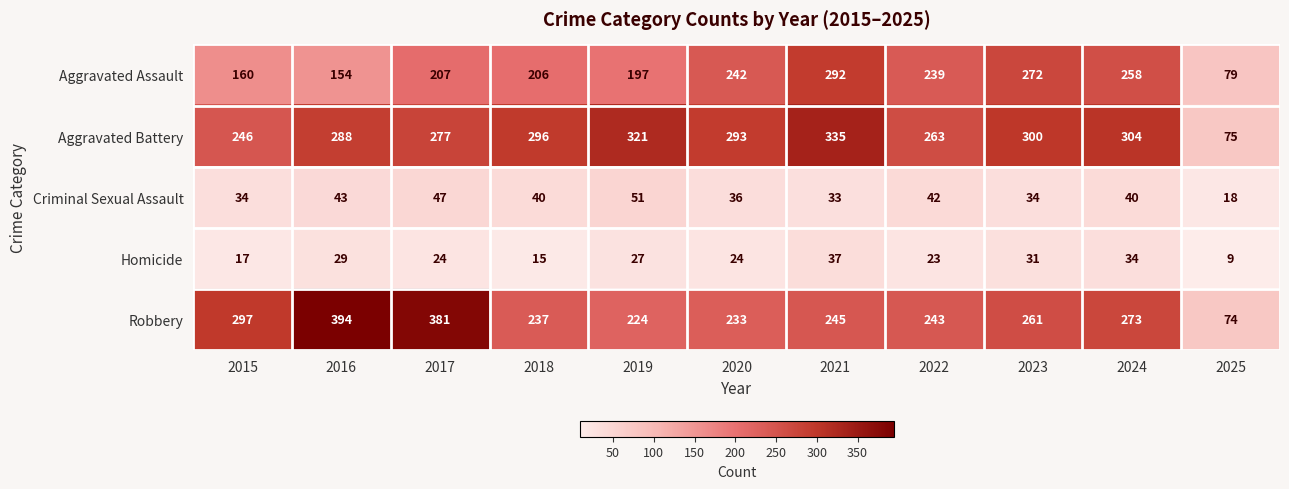

True or false: Aggravated Assault has a value of 292 at 2021.

True